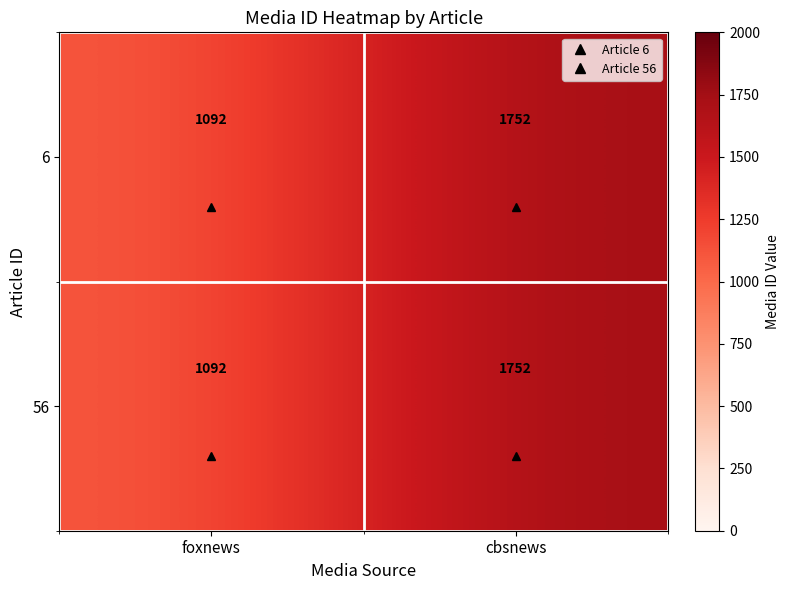

At which category is the sum across all series the highest?

cbsnews